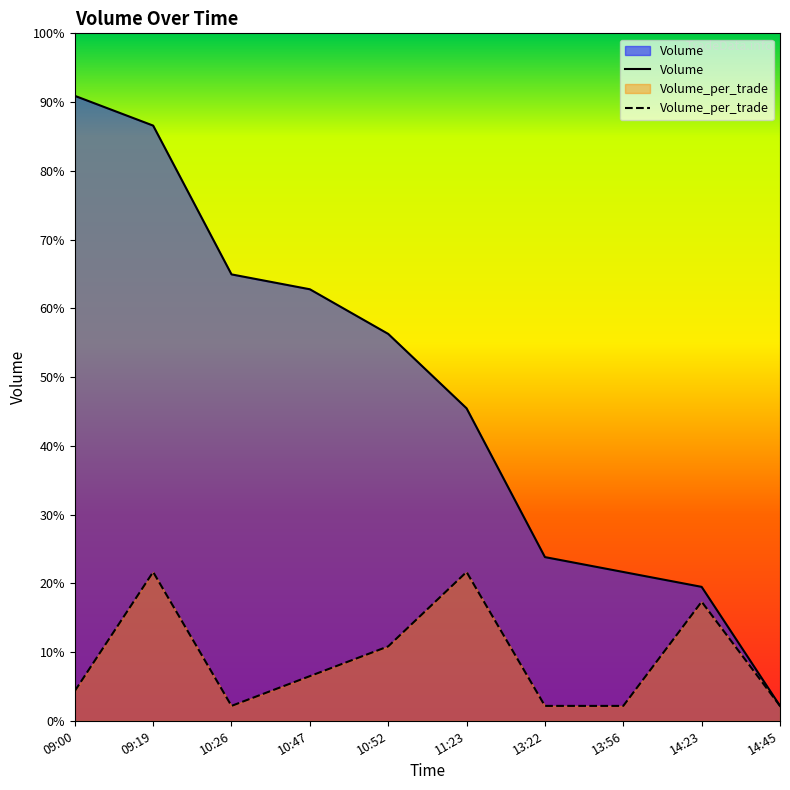

What are all the series names shown in the legend?

Volume, Volume_per_trade